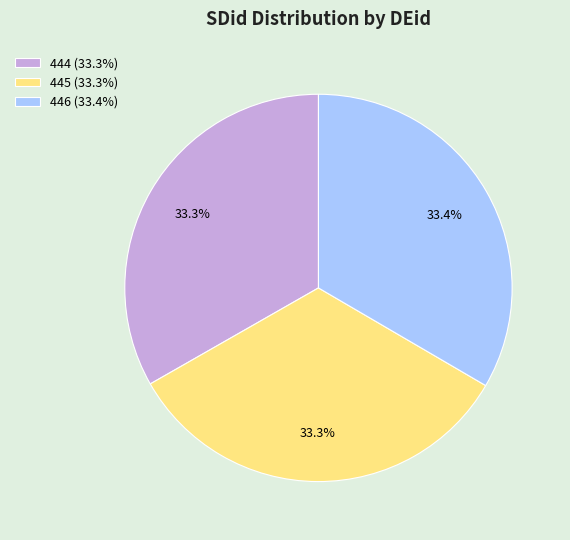

Does 444 account for over 50% of the chart?

No